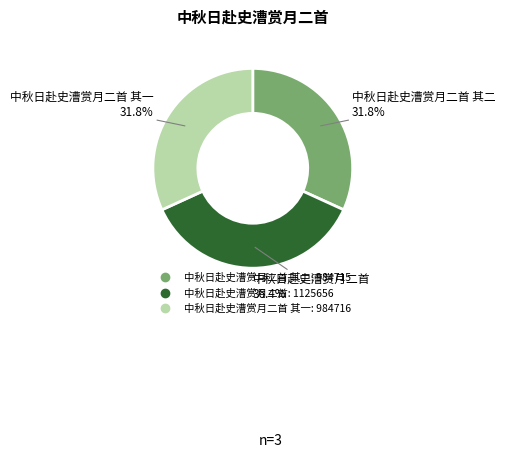

Is there a majority slice in this chart?

No